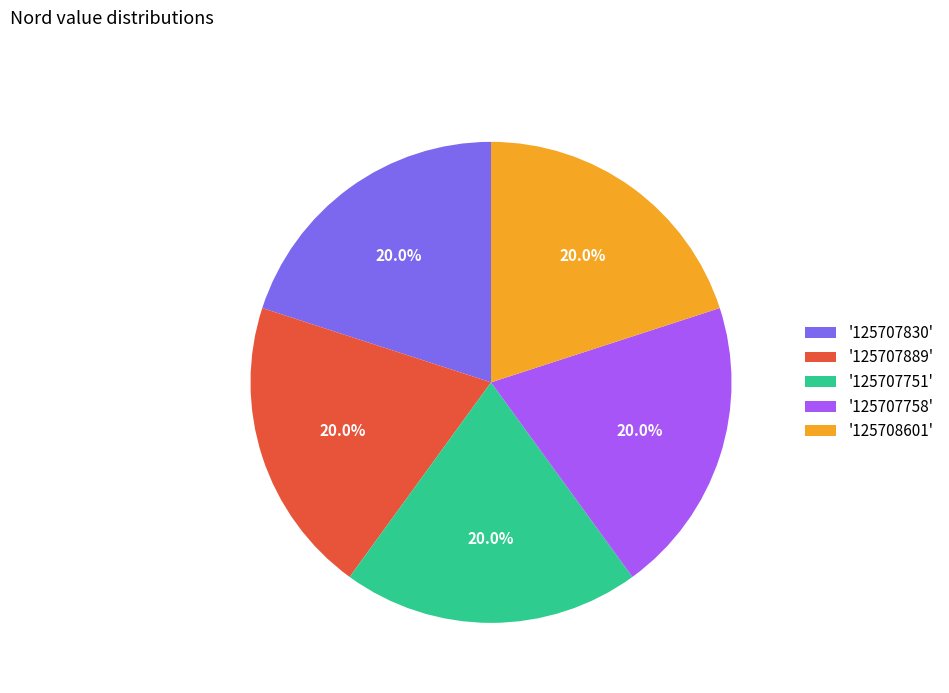

What is the ratio of the value at '125707889' to the value at '125708601'?

1.0